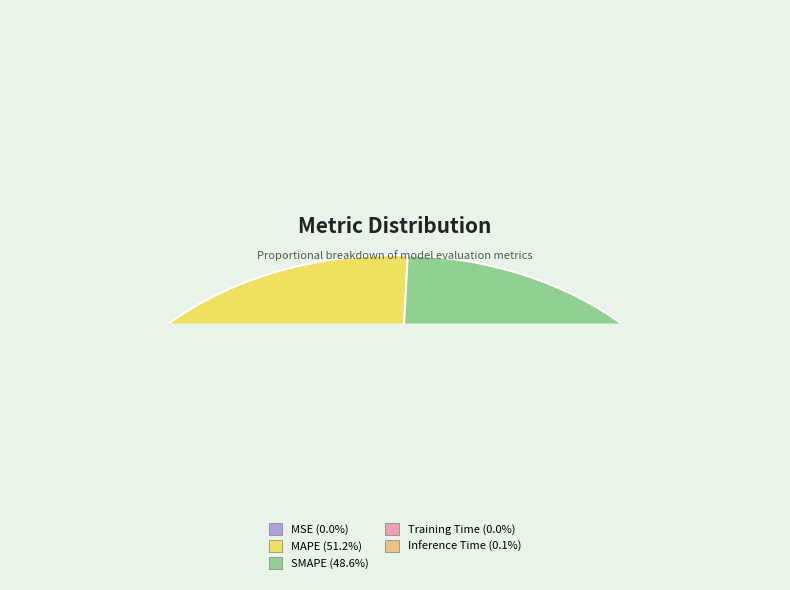

How many slices are in this pie chart?

5